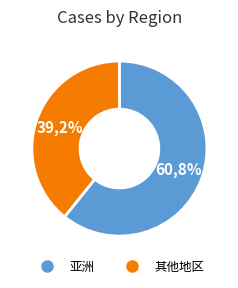

Combined, do 非洲 and 欧洲 account for over 50%?

No